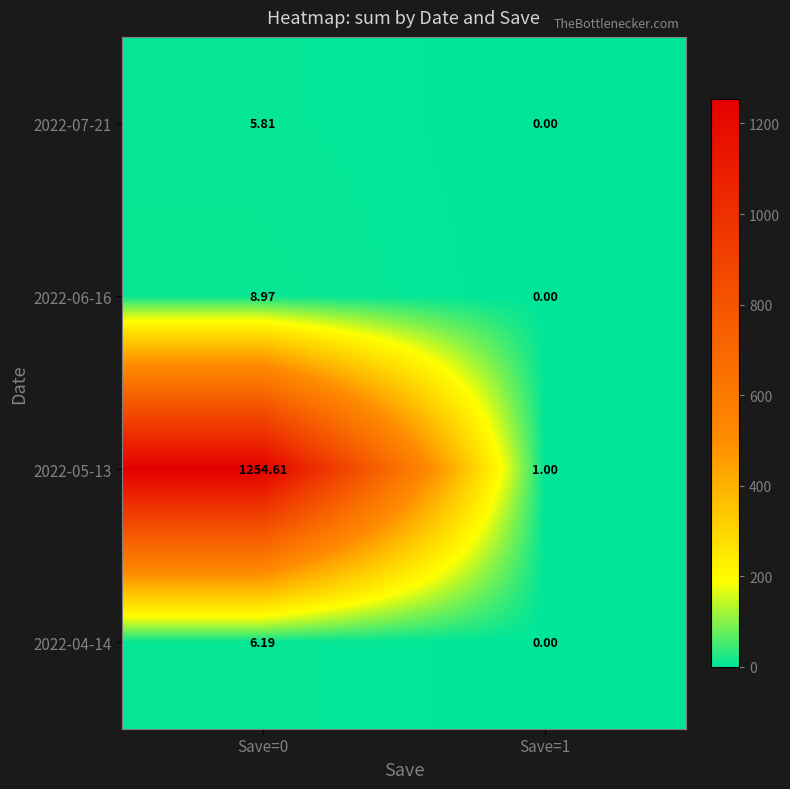

Is the value of 2022-05-13 at Save=1 greater than the value of 2022-07-21 at Save=0?

No